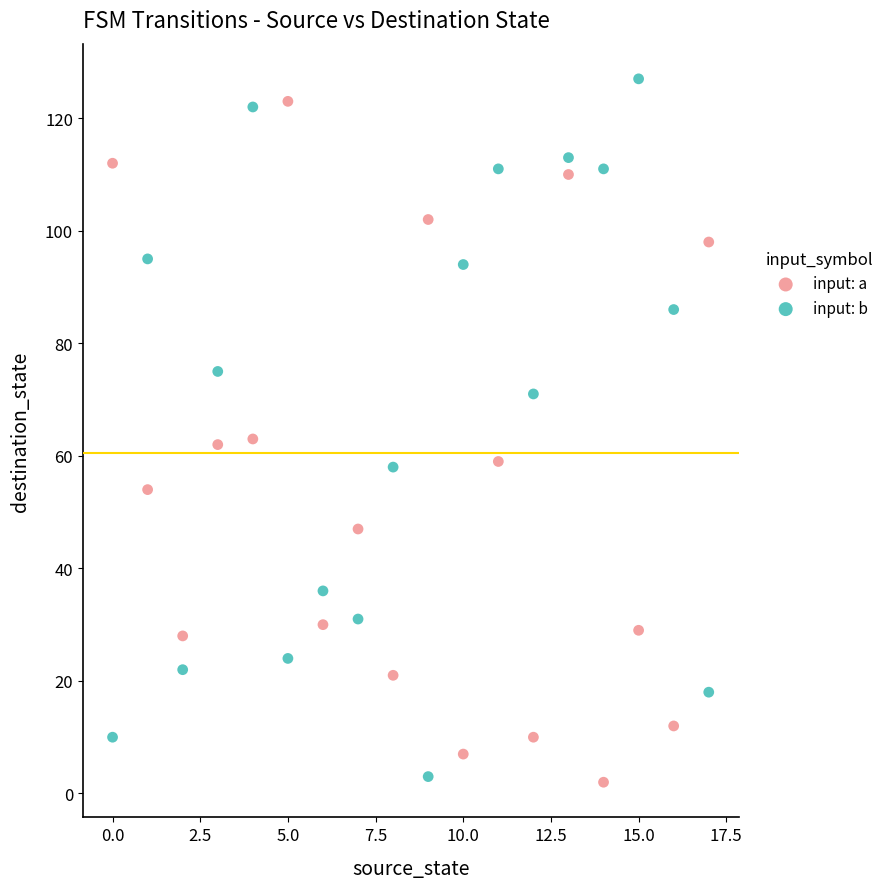

Across all data points, what is the range of Y values (max minus min)?

125